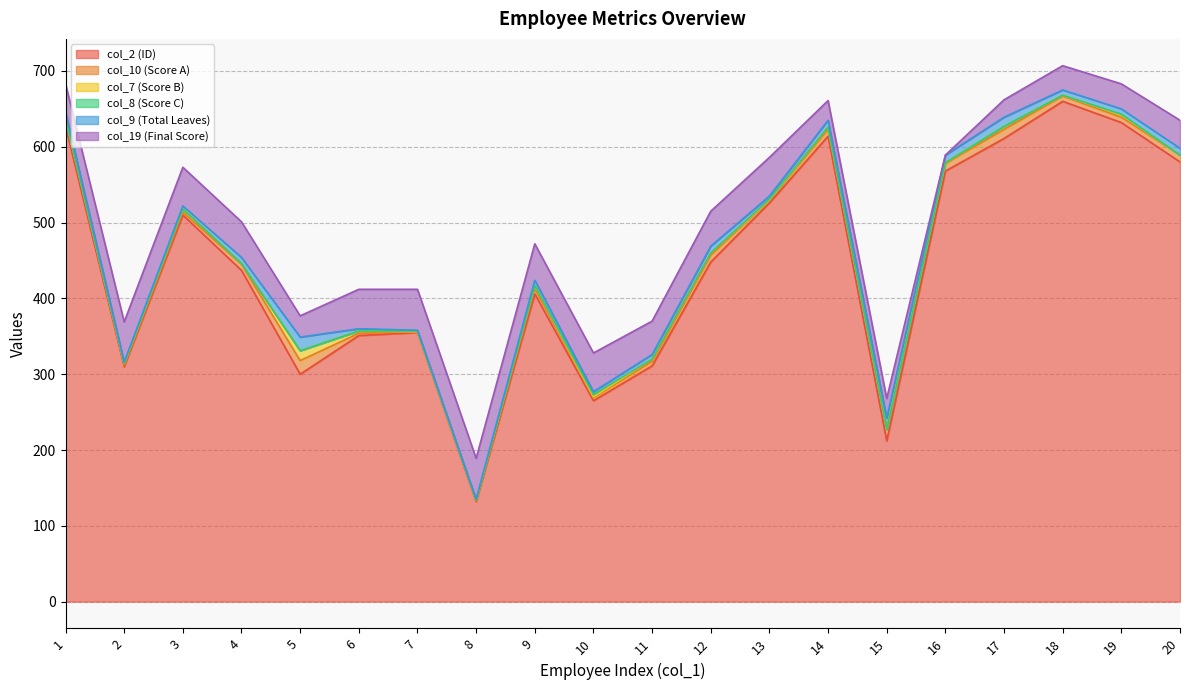

Reading left to right, extract all data points from this chart.

col_2 (ID): 1=627	2=310	3=510	4=437	5=300	6=351	7=355	8=132	9=406	10=265	11=311	12=448	13=526	14=614	15=212	16=568	17=611	18=660	19=632	20=580
col_10 (Score A): 1=9	2=2	3=4	4=8	5=18	6=3	7=1	8=1	9=7	10=4	11=6	12=9	13=4	14=9	15=15	16=10	17=12	18=7	19=7	20=9
col_7 (Score B): 1=1	2=2	3=4	4=1	5=13	6=3	7=0	8=1	9=4	10=1	11=3	12=3	13=0	14=3	15=0	16=1	17=4	18=1	19=3	20=0
col_8 (Score C): 1=0	2=0	3=0	4=0	5=0	6=0	7=1	8=0	9=0	10=3	11=0	12=0	13=1	14=0	15=0	16=0	17=0	18=0	19=1	20=0
col_9 (Total Leaves): 1=9	2=2	3=4	4=8	5=18	6=3	7=1	8=1	9=7	10=4	11=6	12=9	13=4	14=9	15=15	16=10	17=12	18=7	19=7	20=9
col_19 (Final Score): 1=37	2=53	3=51	4=47	5=28	6=52	7=54	8=54	9=48	10=51	11=44	12=46	13=51	14=26	15=26	16=0	17=23	18=32	19=33	20=37